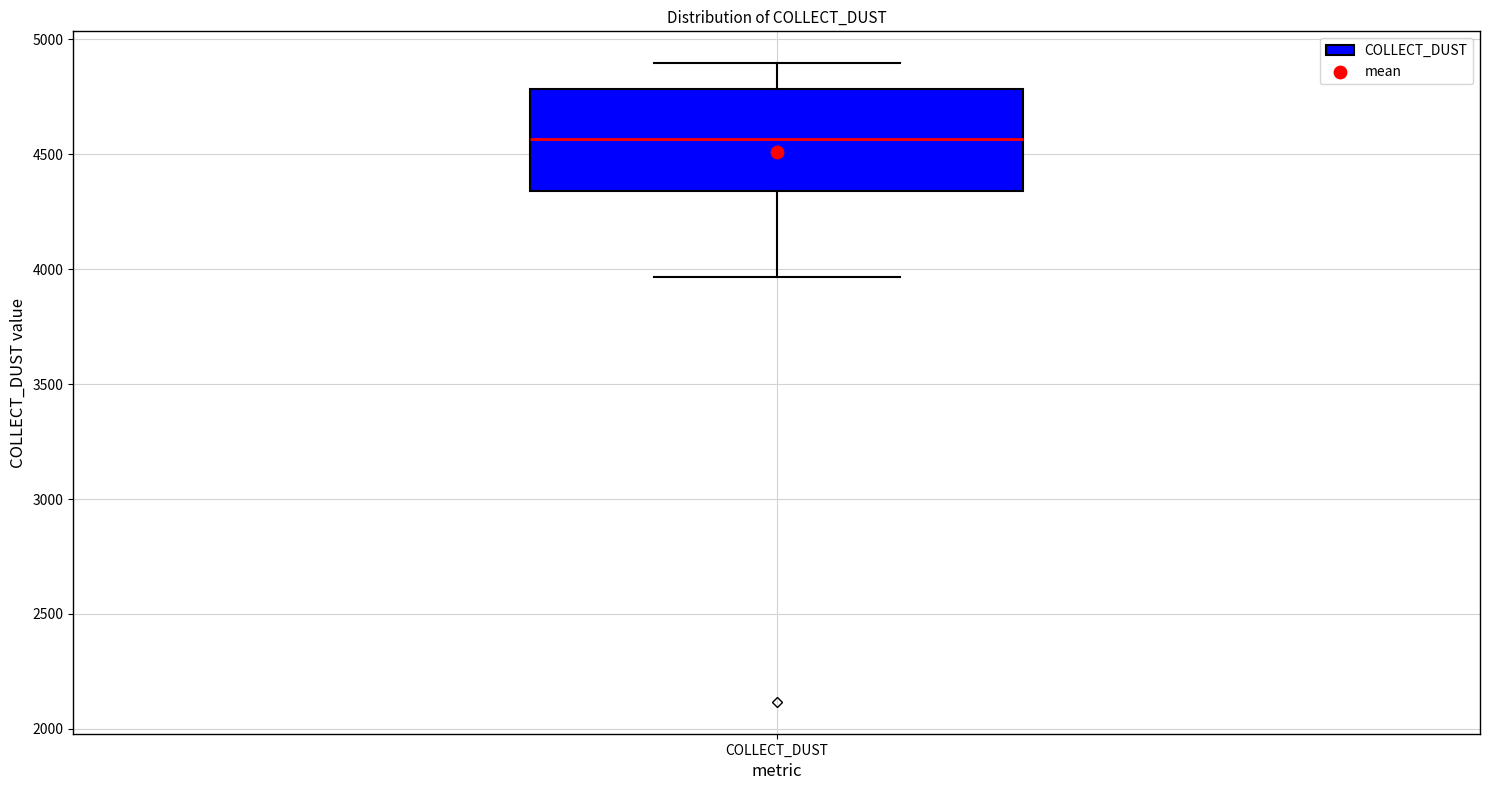

Where is the lower edge of the box for COLLECT_DUST on the y-axis? The values are not printed on the chart, so give them approximately, as read against the axis.

4350